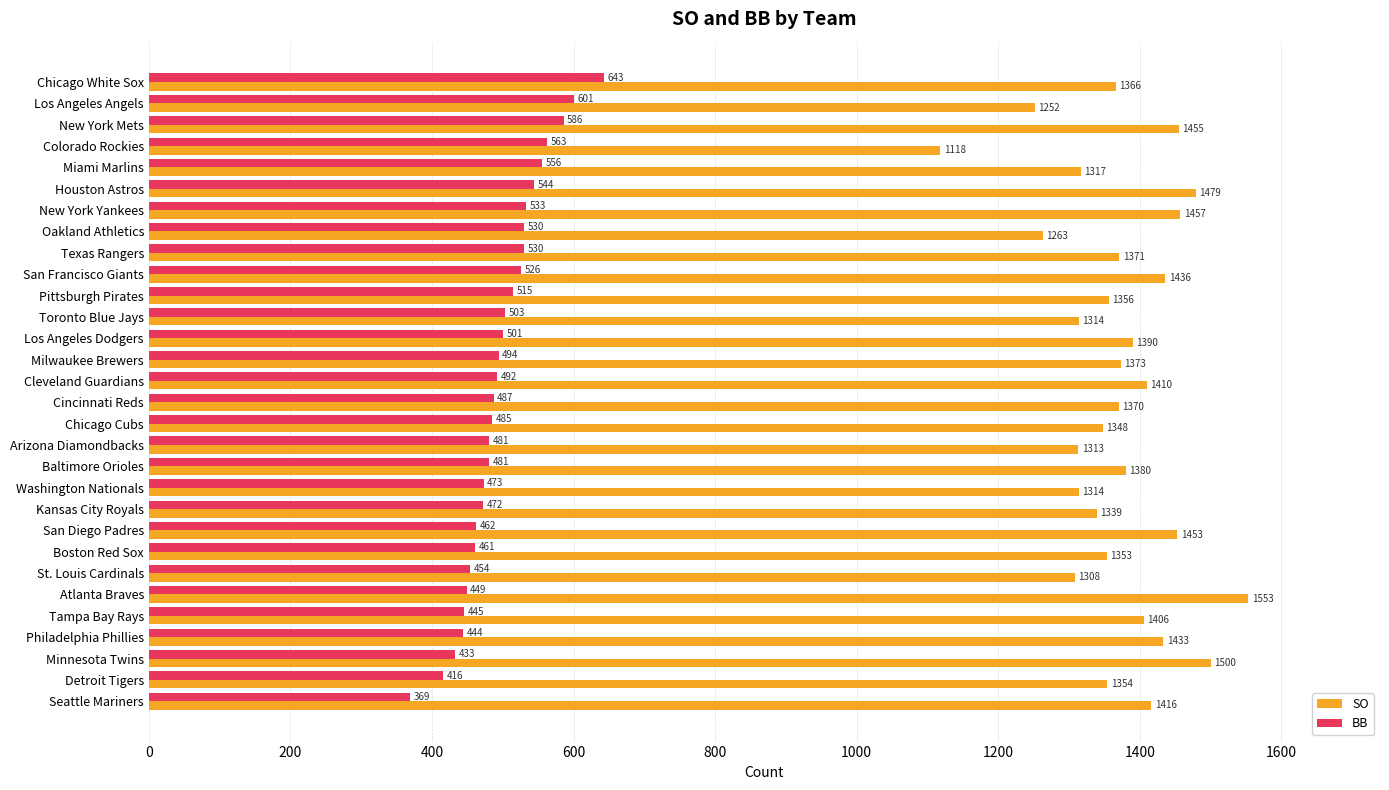

What is the spread (max minus min) of values at Boston Red Sox?

892